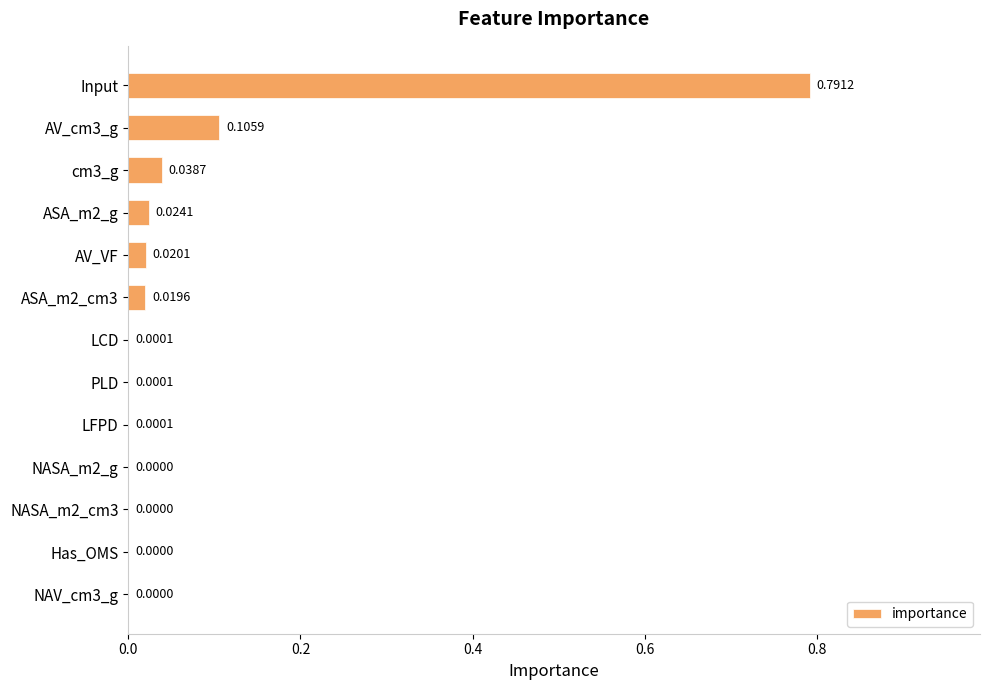

Between LCD and ASA_m2_g, which is larger?

ASA_m2_g